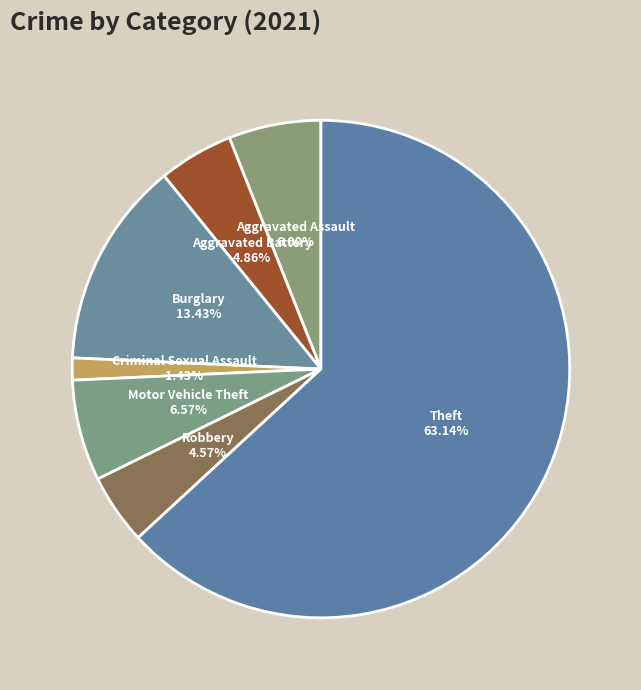

To the nearest percent, what is the difference between the Criminal Sexual Assault and Aggravated Assault slice percentages?

5%